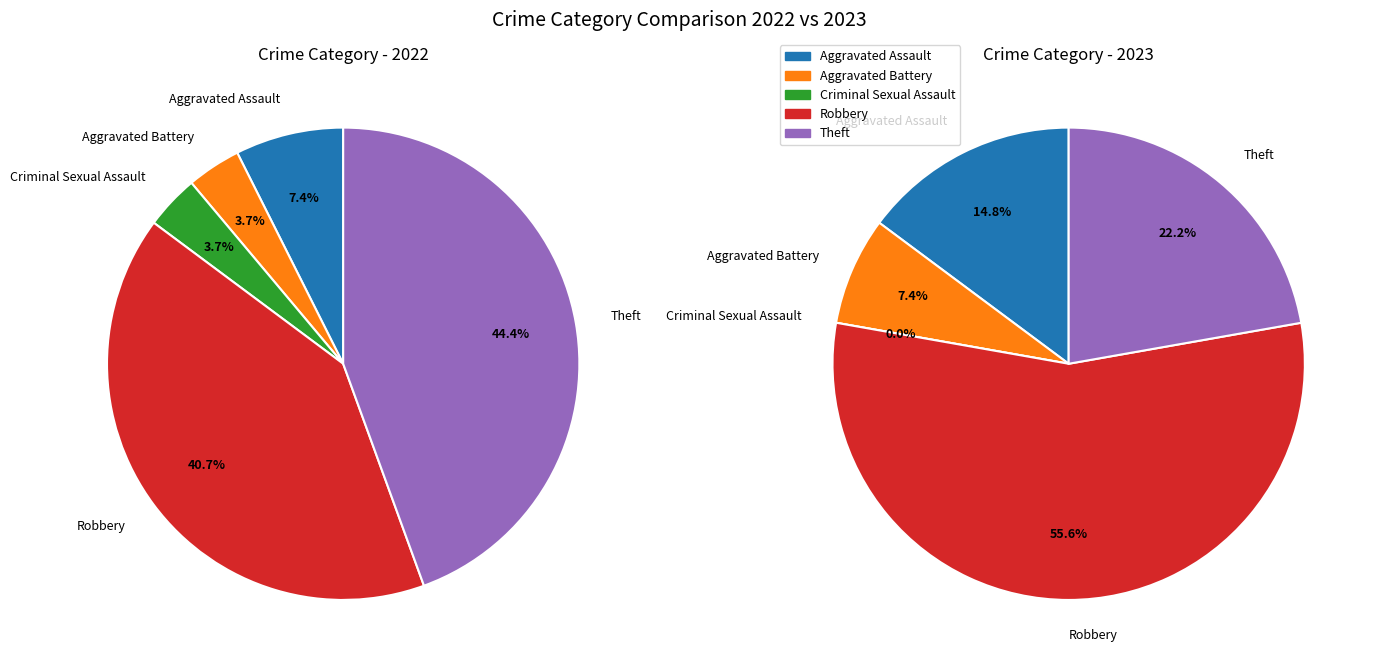

Which series has the largest range (max minus min)?

2023